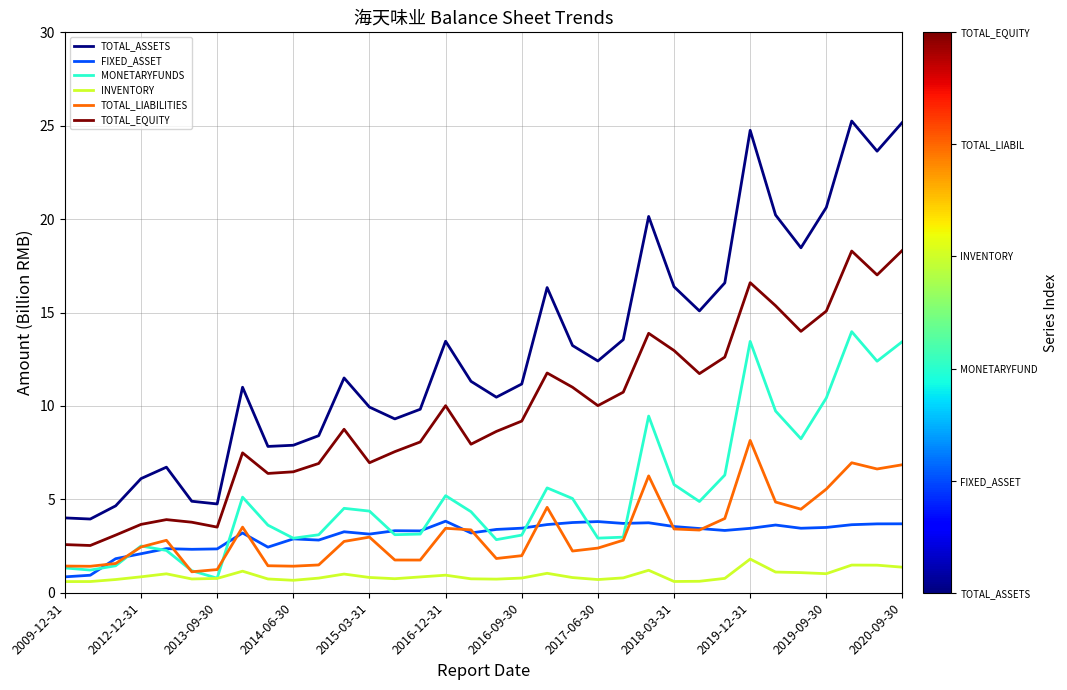

Rank the series by their maximum value, from lowest to highest.

INVENTORY, FIXED_ASSET, TOTAL_LIABILITIES, MONETARYFUNDS, TOTAL_EQUITY, TOTAL_ASSETS